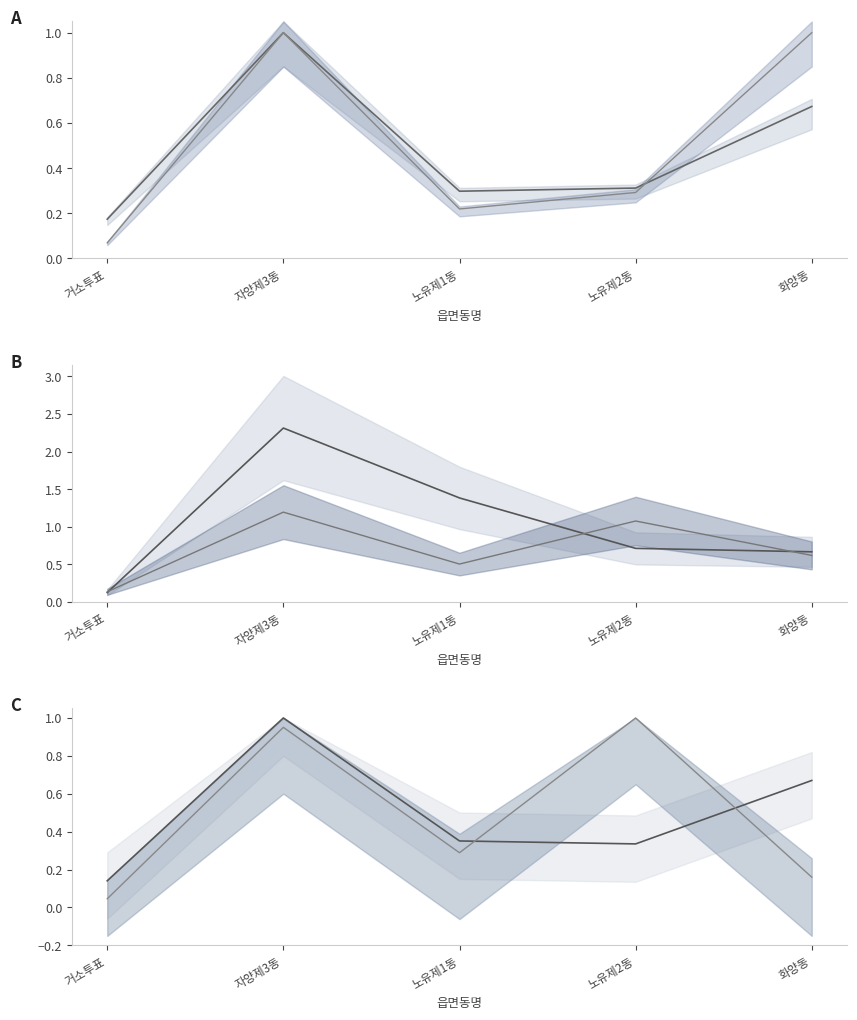

Which has a higher value, 노유제2동 or 화양동?

화양동